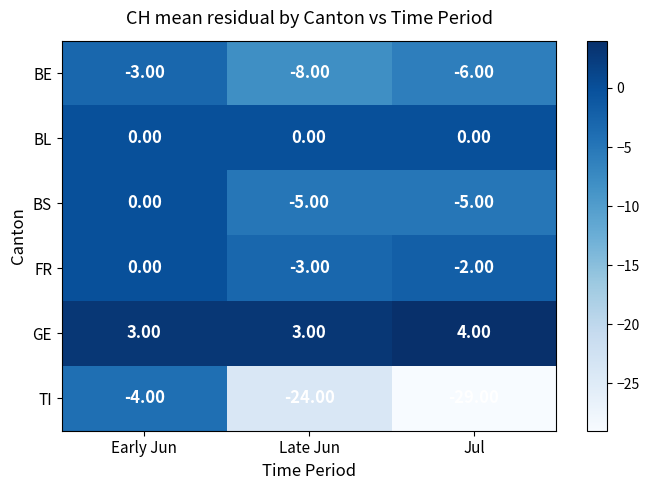

What is the difference between the BE values at Early Jun and Jul?

3